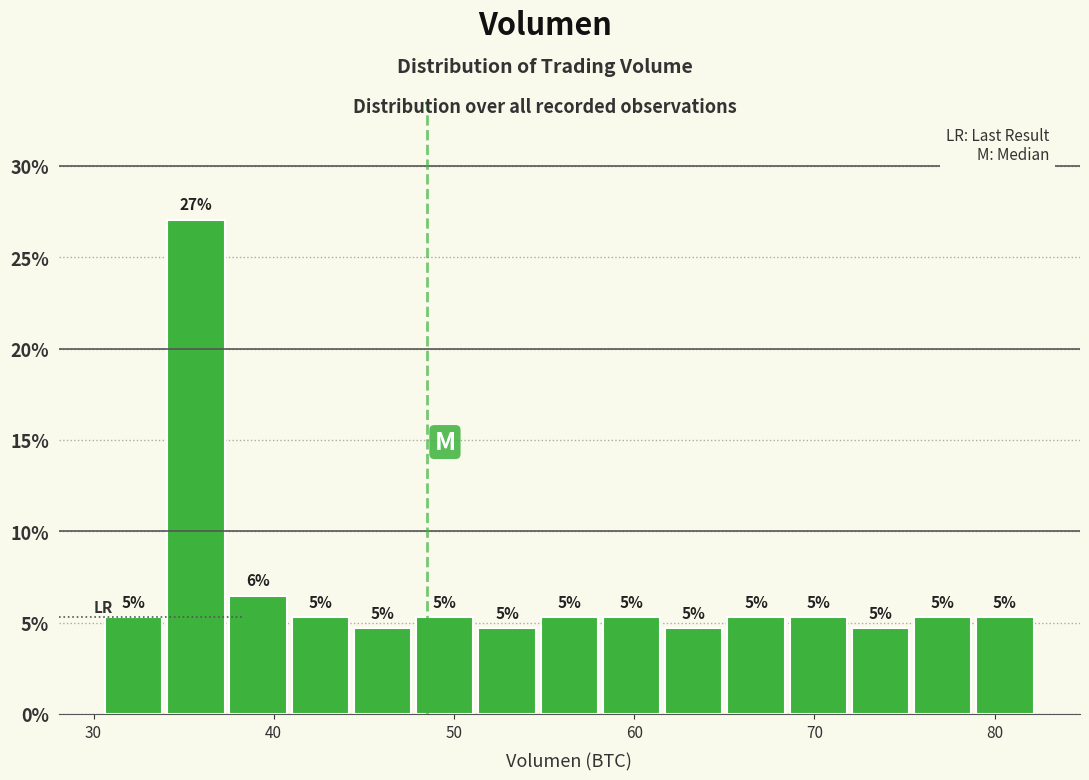

Around what value on the x-axis is the tallest bar? Give the approximate position of its centre, as read against the axis.

36